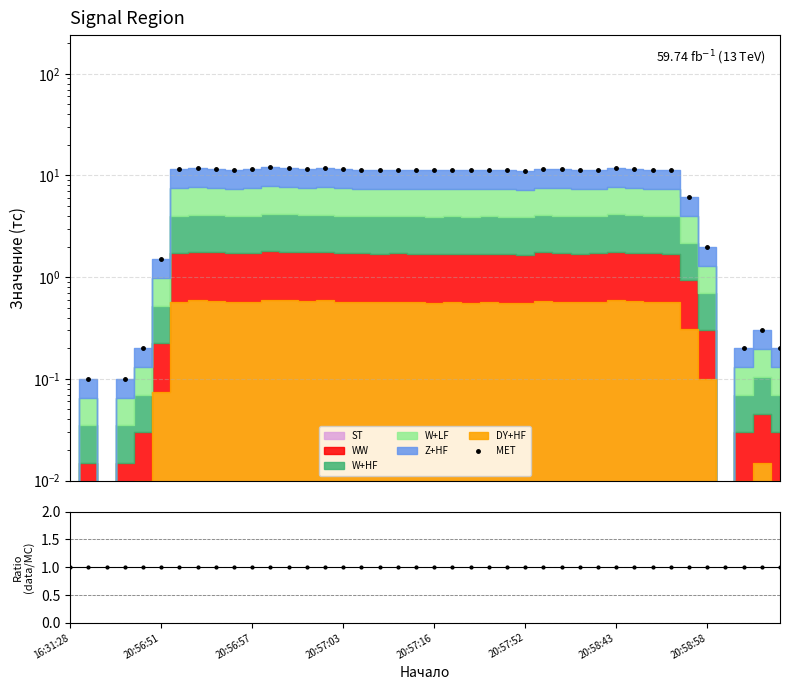

Where do data/MC and MET first cross each other?

20:57:16 and 20:57:52